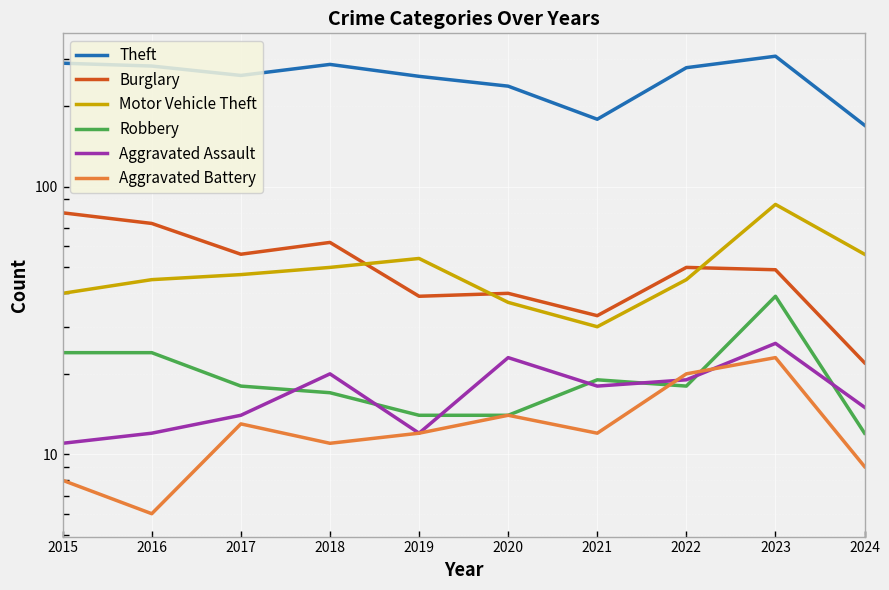

Which label corresponds to the largest value in the chart?

2023